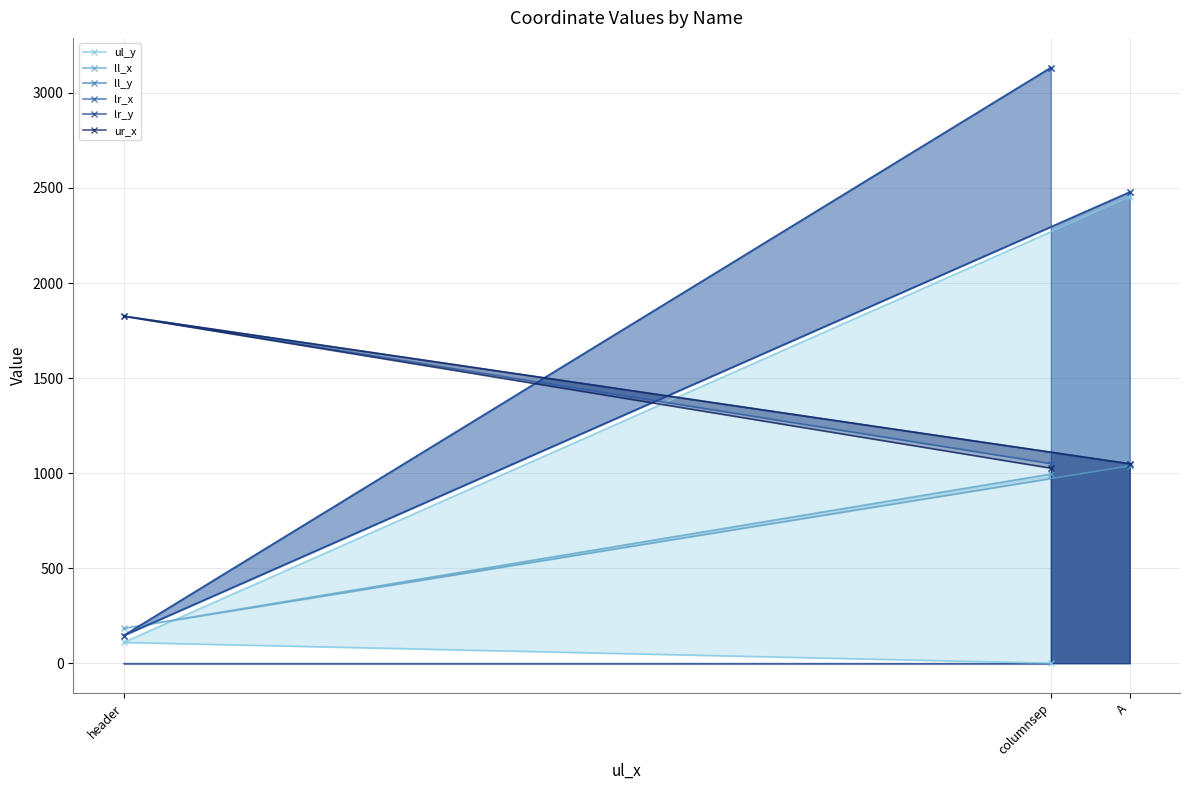

What position from the right is header?

2